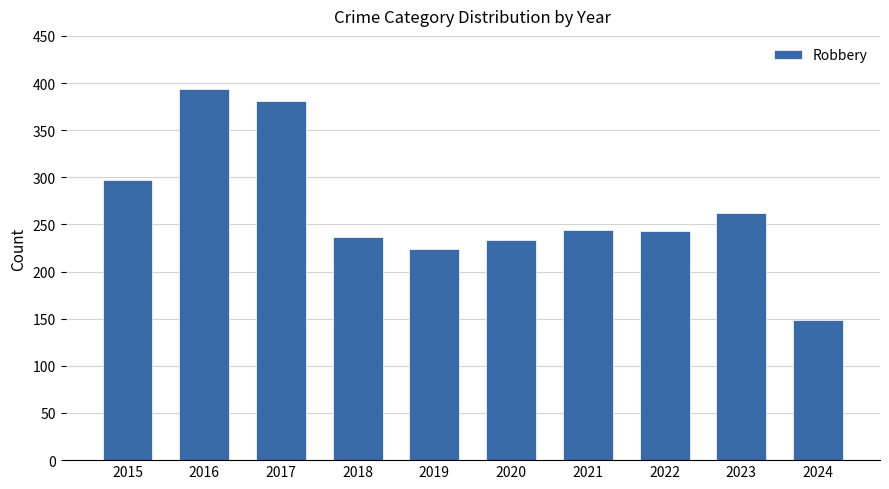

What is the value of the 10th bar from the left?

149